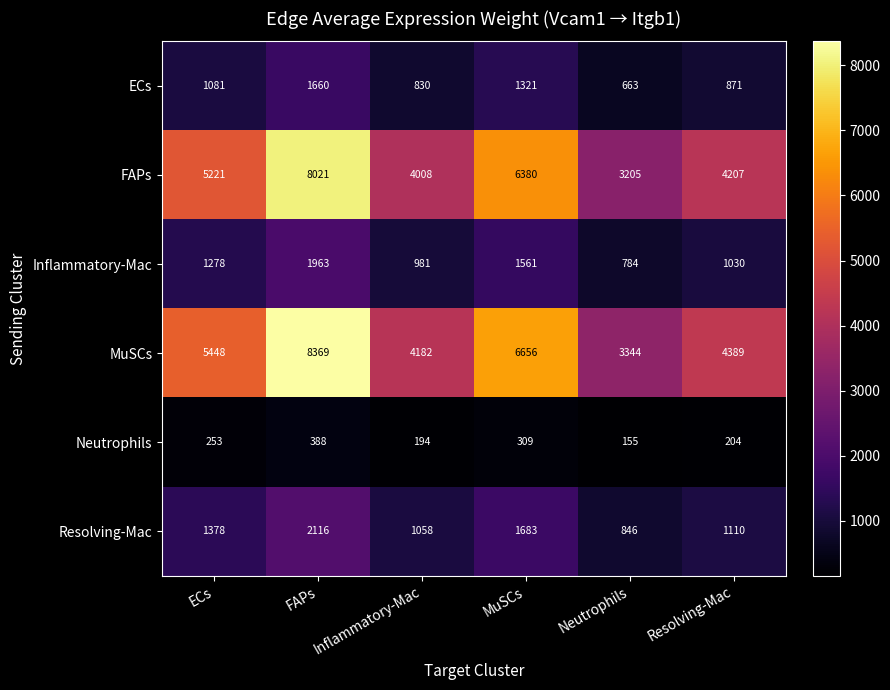

True or false: Inflammatory-Mac has a value of 2278 at MuSCs.

False